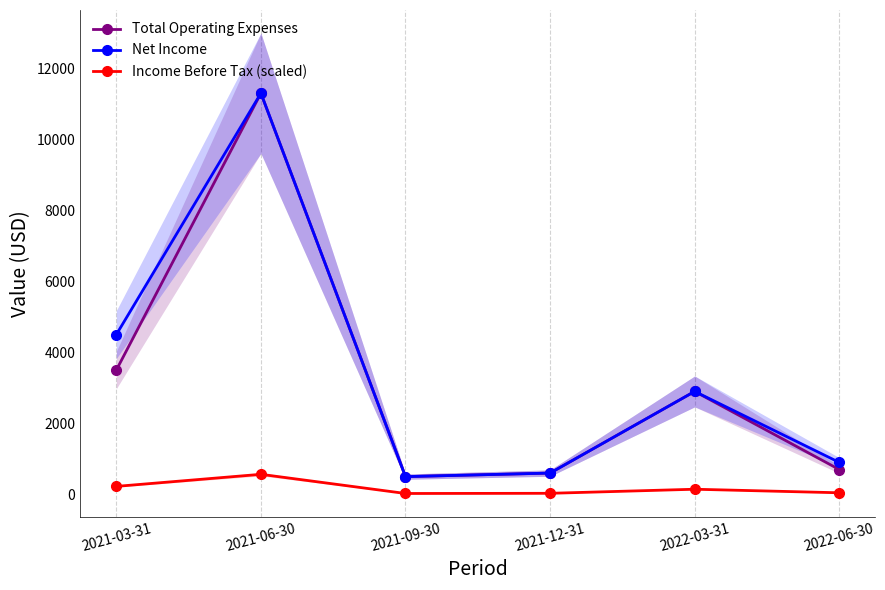

True or false: Total Operating Expenses and Income Before Tax (scaled) intersect in this chart.

False